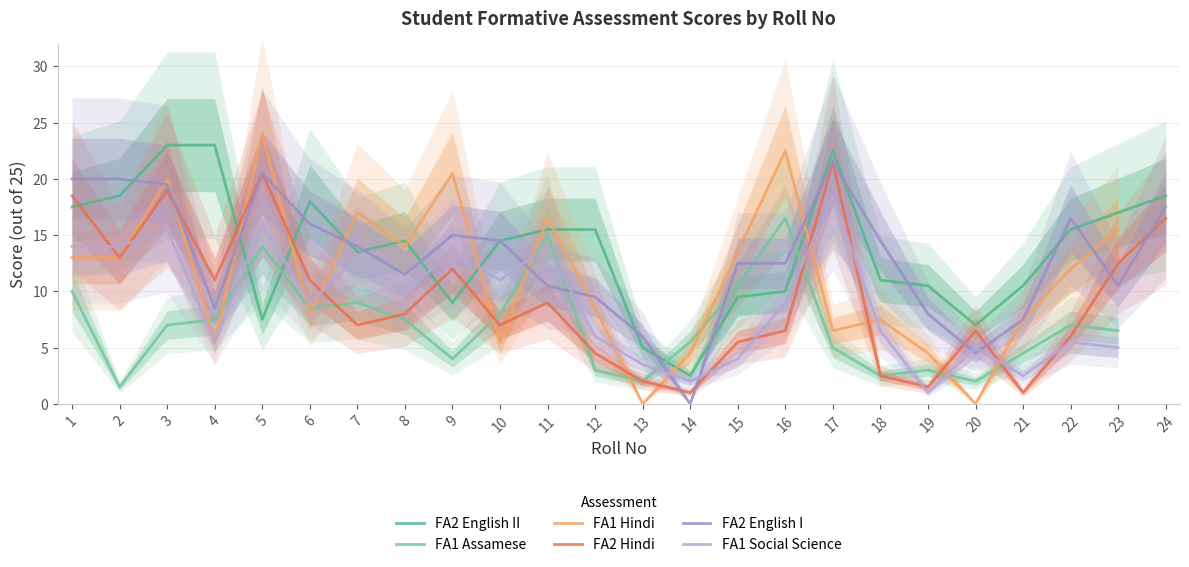

What is the difference between the FA2 English I values at 15 and 9?

2.5